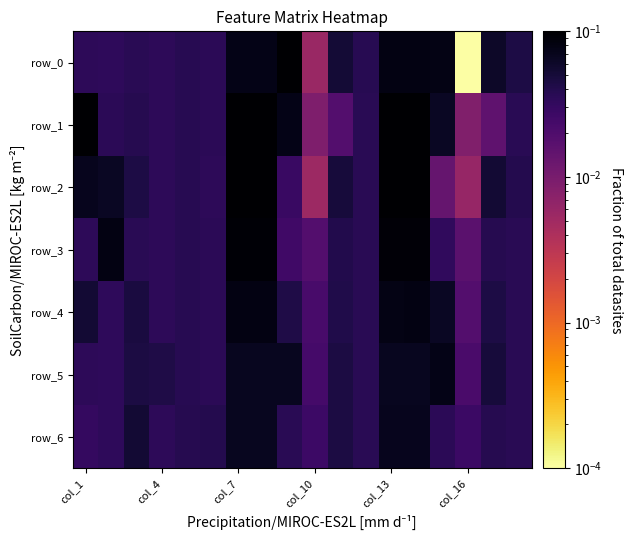

Reading right to left, extract all data points from this chart.

row_0: 0.0	0.1	0.0	0.1	0.1	0.1	0.0	0.1	0.0	0.1	0.1	0.1	0.0	0.0	0.0	0.0	0.0	0.0
row_1: 0.0	0.0	0.0	0.1	0.1	0.1	0.0	0.0	0.0	0.1	0.1	0.1	0.0	0.0	0.0	0.0	0.0	0.1
row_2: 0.0	0.1	0.0	0.0	0.1	0.1	0.0	0.0	0.0	0.0	0.1	0.1	0.0	0.0	0.0	0.0	0.1	0.1
row_3: 0.0	0.0	0.0	0.0	0.1	0.1	0.0	0.0	0.0	0.0	0.1	0.1	0.0	0.0	0.0	0.0	0.1	0.0
row_4: 0.0	0.0	0.0	0.1	0.1	0.1	0.0	0.0	0.0	0.0	0.1	0.1	0.0	0.0	0.0	0.0	0.0	0.1
row_5: 0.0	0.0	0.0	0.1	0.1	0.1	0.0	0.0	0.0	0.1	0.1	0.1	0.0	0.0	0.0	0.0	0.0	0.0
row_6: 0.0	0.0	0.0	0.0	0.1	0.1	0.0	0.0	0.0	0.0	0.1	0.1	0.0	0.0	0.0	0.1	0.0	0.0